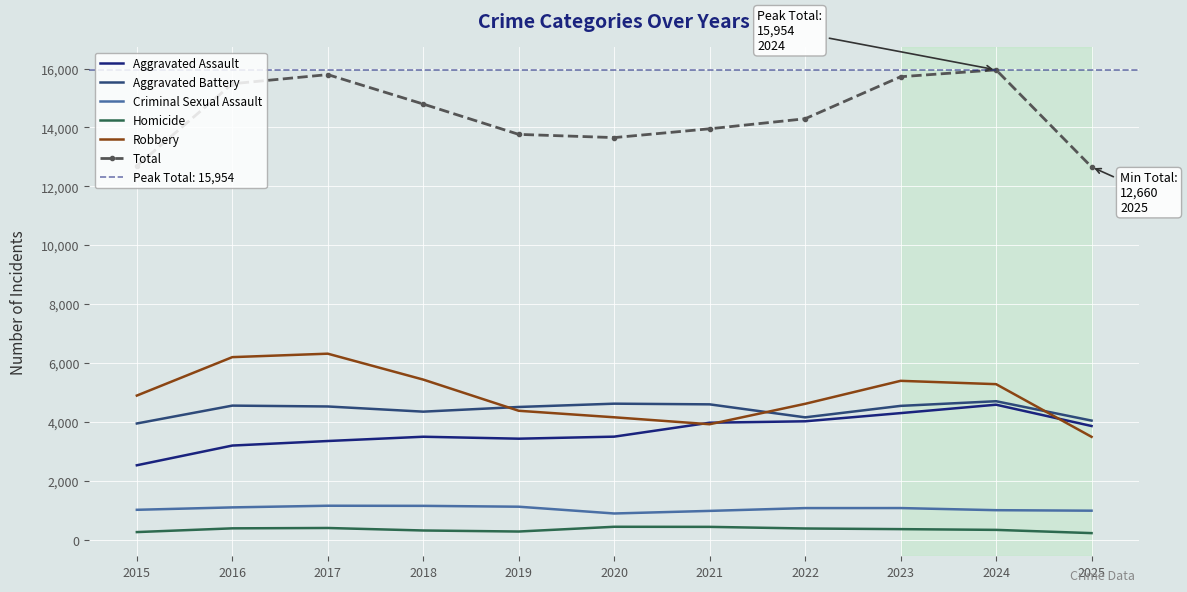

Is this an area chart (filled region under the line)?

No